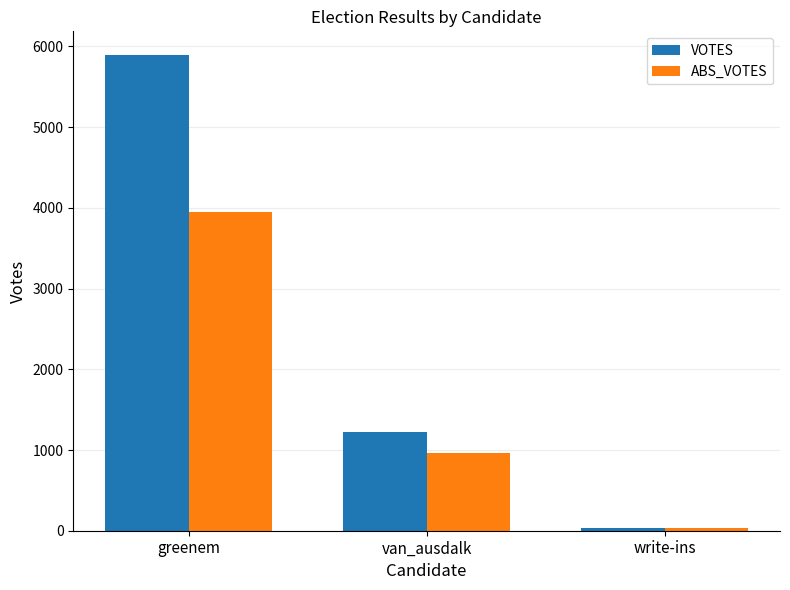

Count the number of categories in the chart.

3